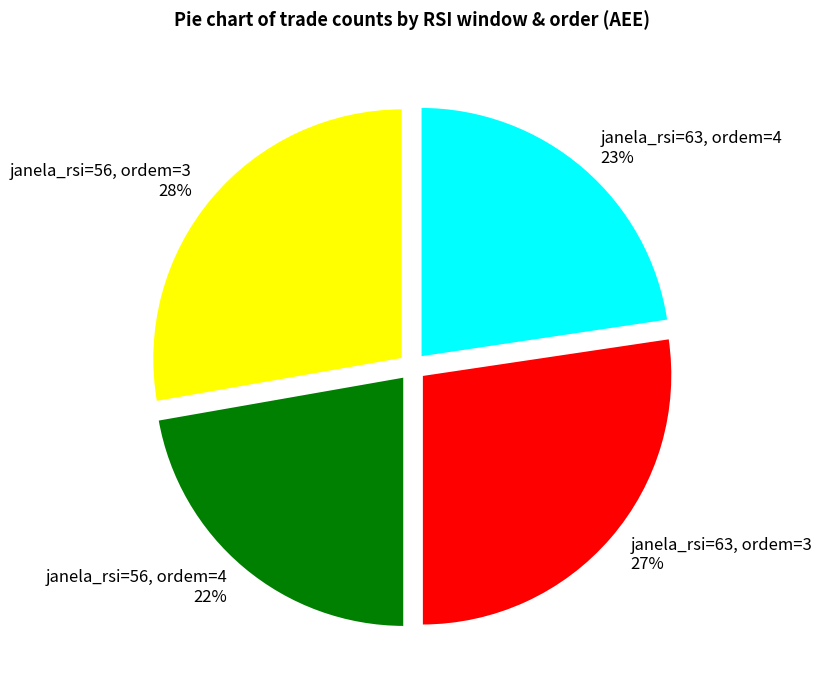

To the nearest percent, what percentage of the pie is janela_rsi=56, ordem=3?

28%